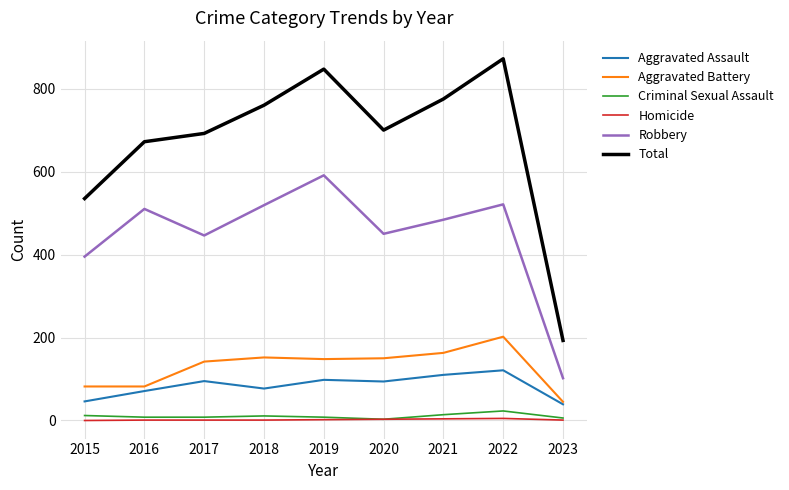

Where is the first local minimum for Total?

2020